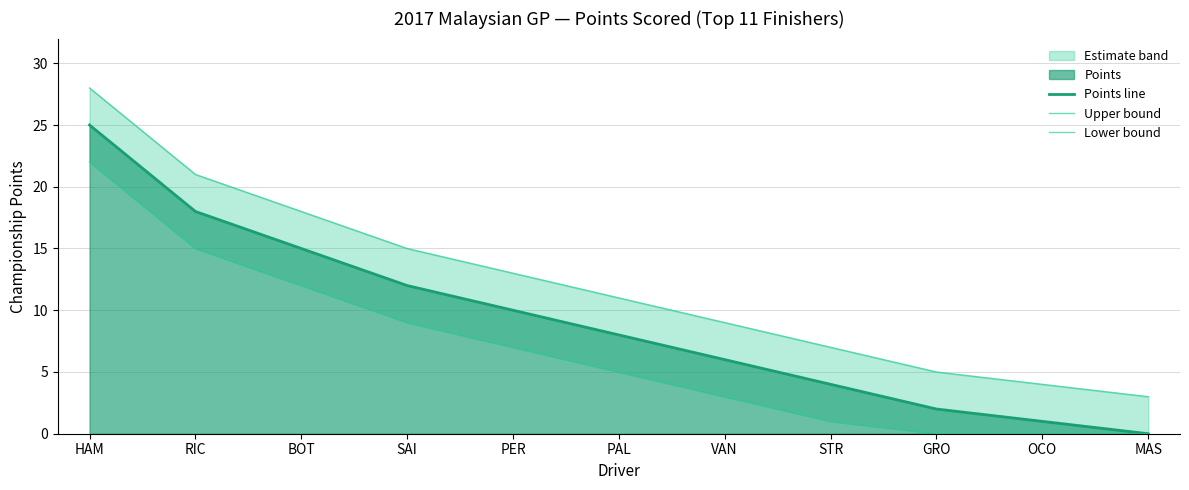

Reading left to right, extract all data points from this chart.

Points line: 25	18	15	12	10	8	6	4	2	1	0
Upper bound: 28	21	18	15	13	11	9	7	5	4	3
Lower bound: 22	15	12	9	7	5	3	1	0	0	0